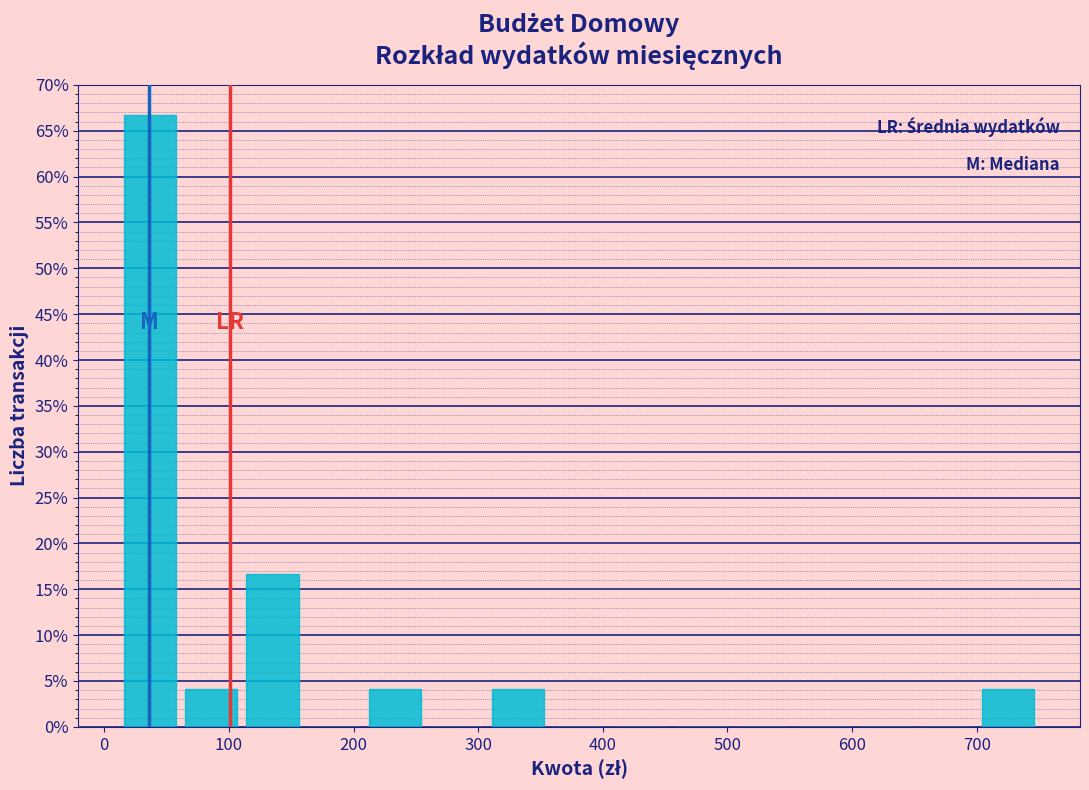

Which range on the x-axis has the tallest bar?

10 to 60